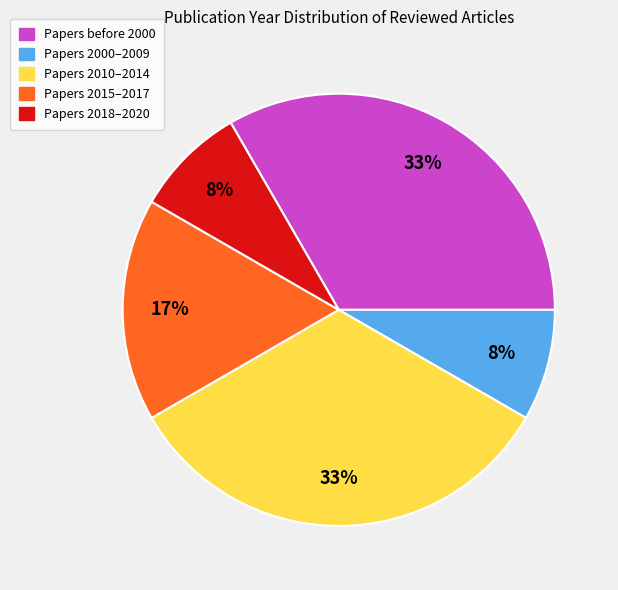

Is there a majority slice in this chart?

No